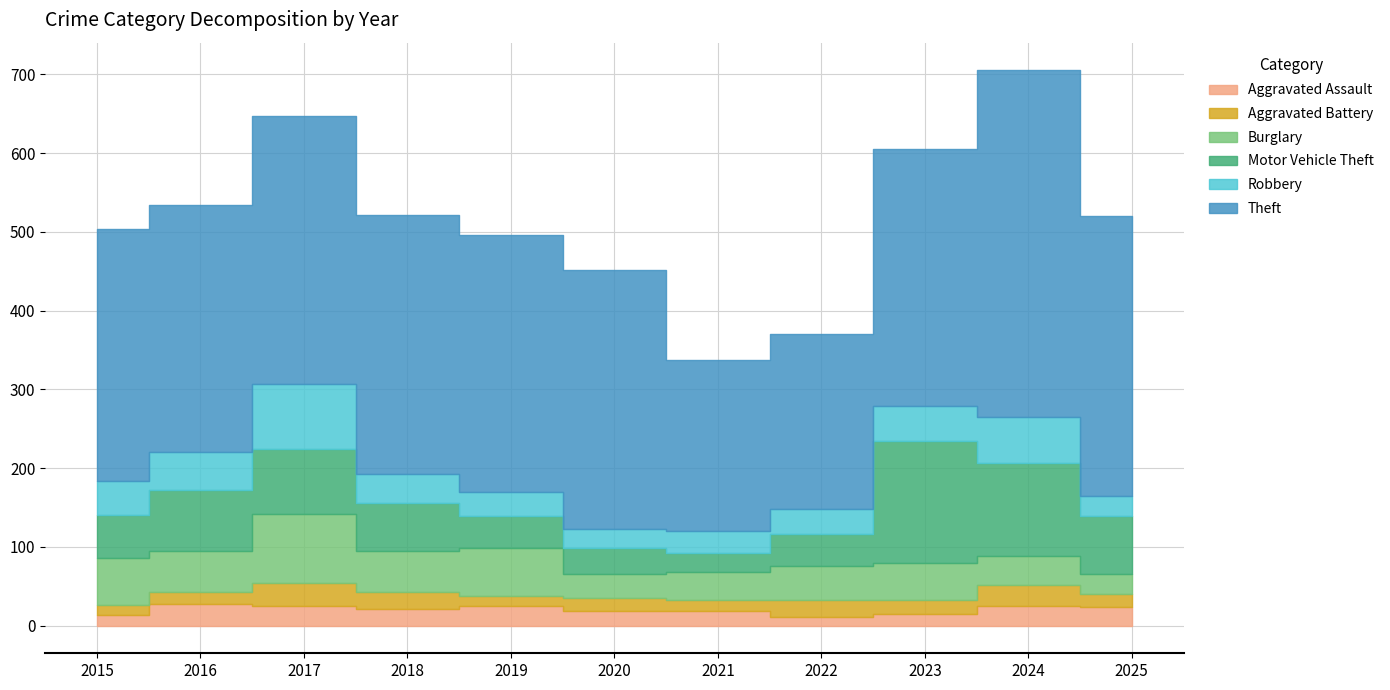

Between which two adjacent categories do Aggravated Assault and Aggravated Battery first intersect?

2016 and 2017